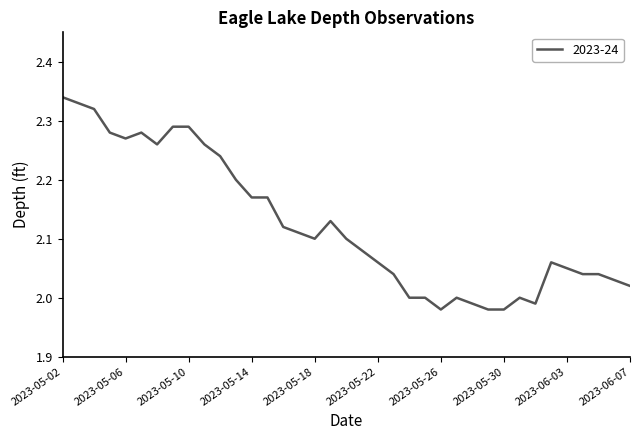

At which category does the chart reach its peak across all series?

2023-05-02